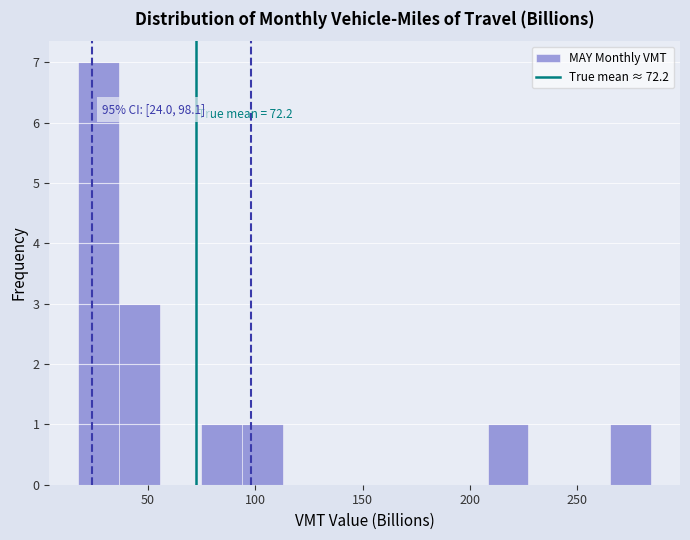

Read against the x-axis, roughly where is the centre of the tallest bar?

25